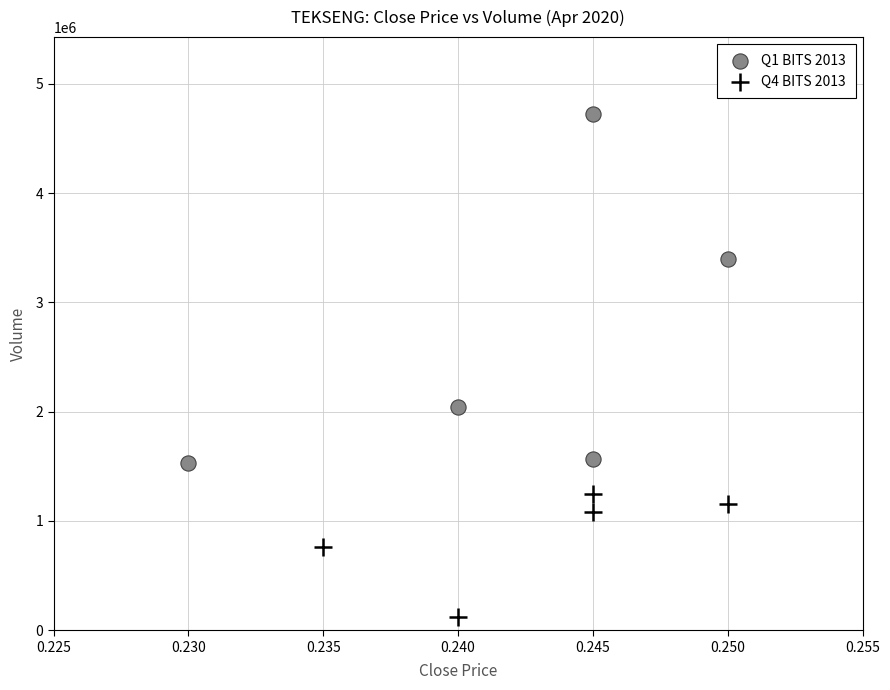

Which series contains the highest Y value?

Q1 BITS 2013